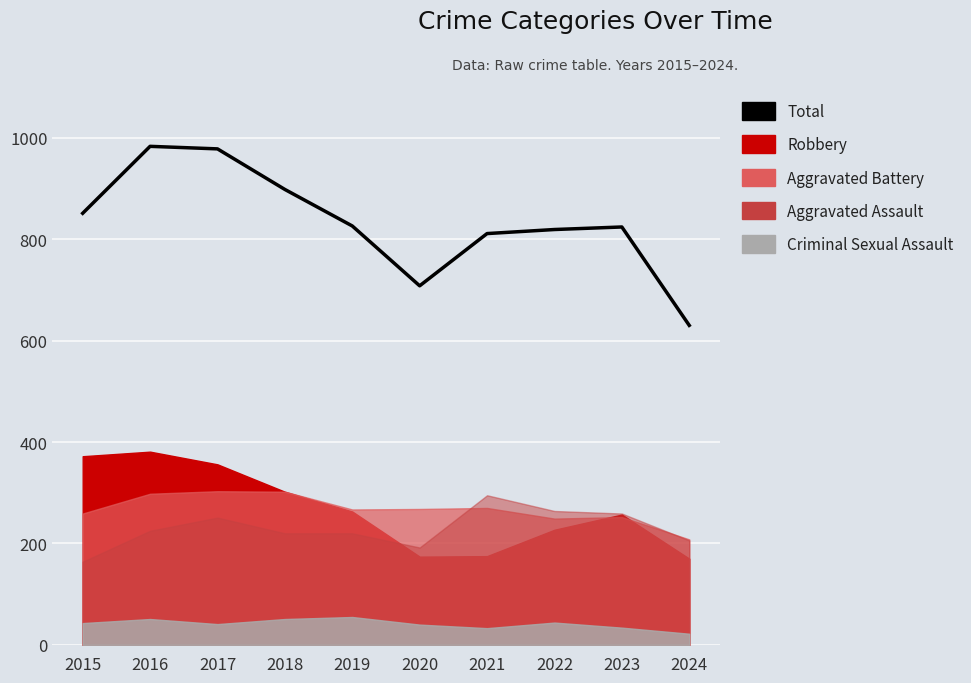

True or false: there are more than 2 points higher than both neighbors.

False